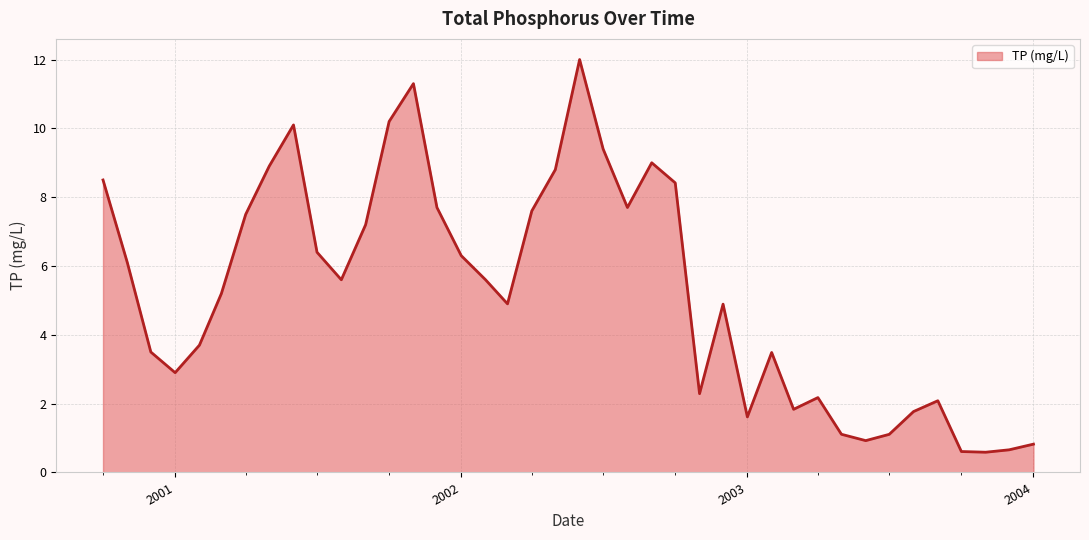

What is the minimum value shown in the chart?

0.6